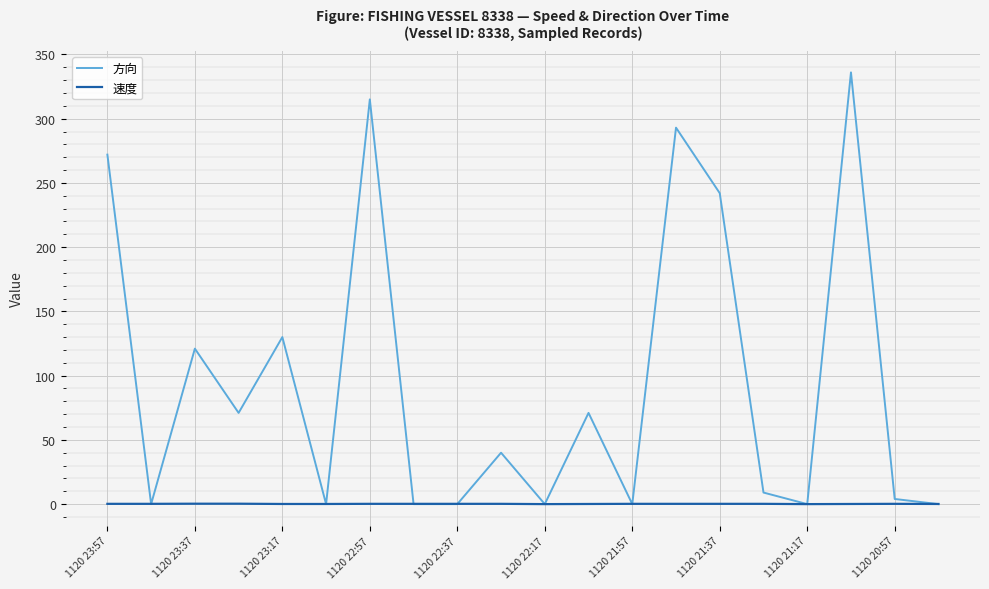

What is the difference between the second highest and minimum values in the 速度 series?

0.3